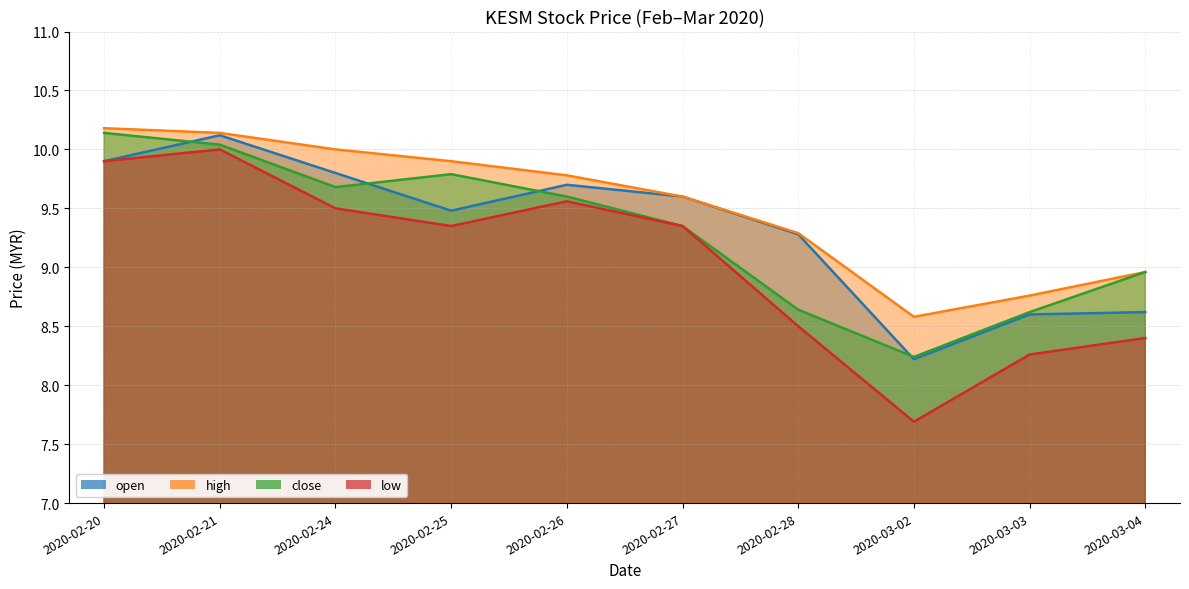

At which category does the chart reach its minimum across all series?

2020-03-02